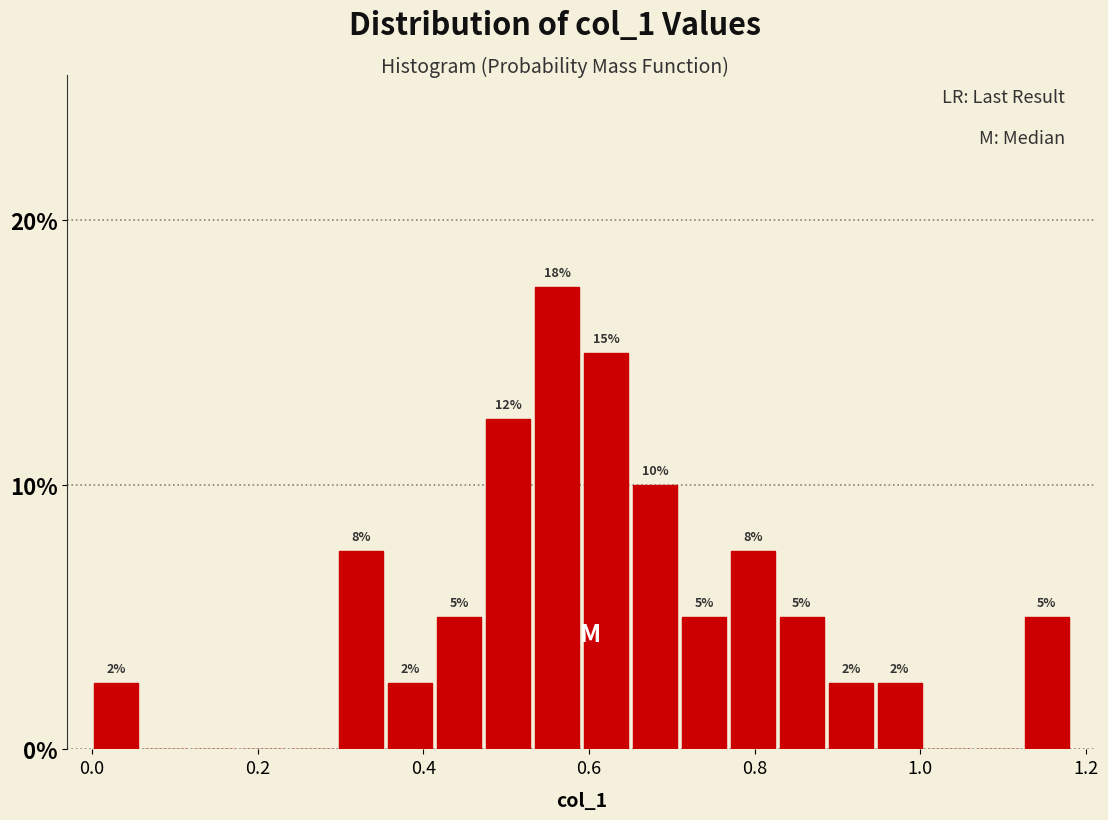

Read against the x-axis, roughly where is the centre of the tallest bar?

0.56